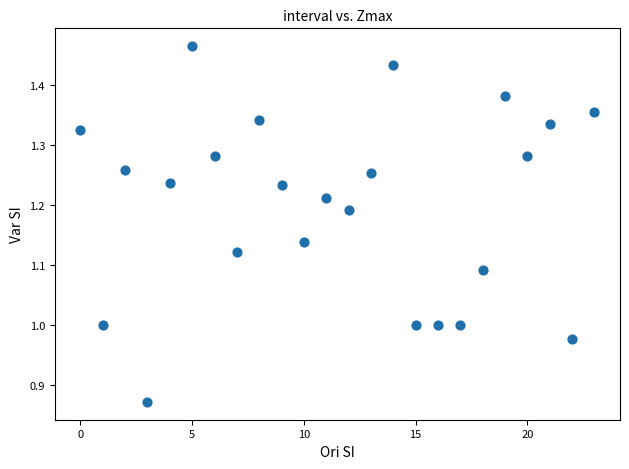

What is the range of Y values (max minus min)?

0.6